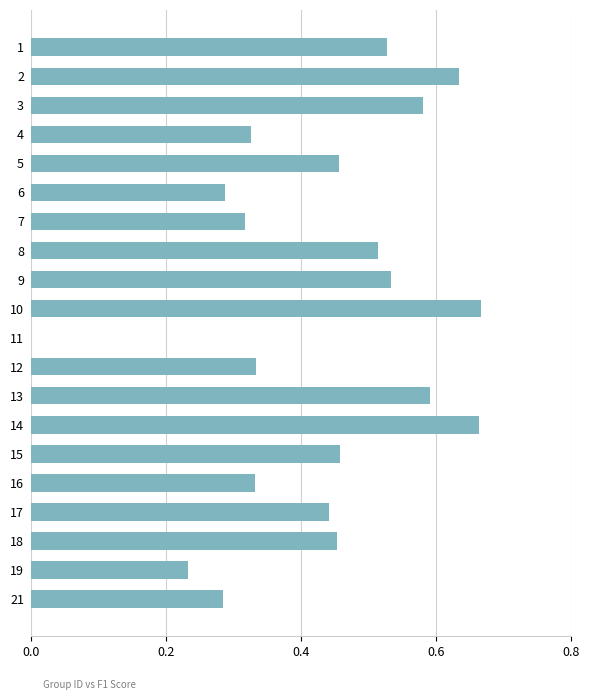

Between 12 and 17, which is larger?

17